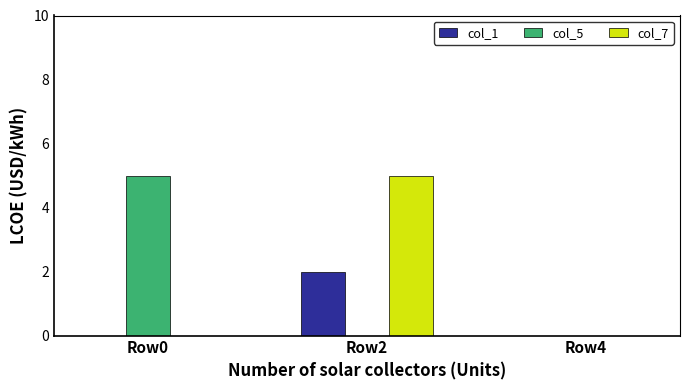

True or false: col_7 has a value of 3 at Row4.

False